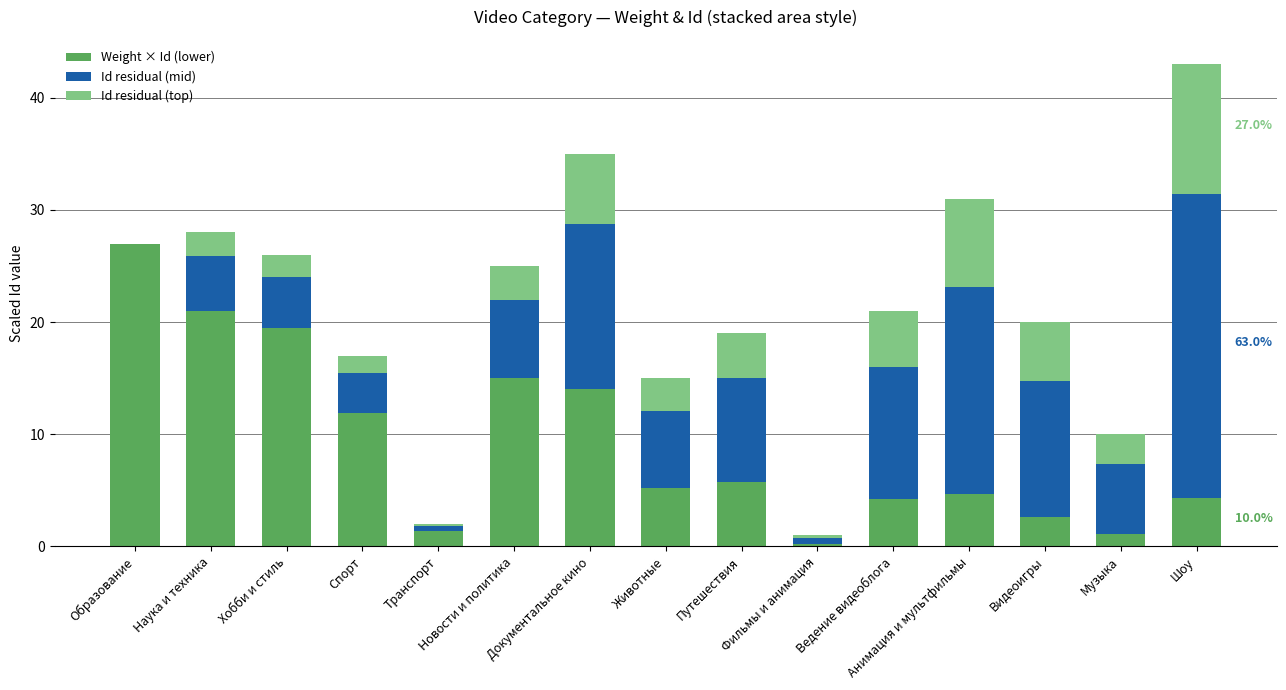

What is the highest value of the Weight × Id (lower) series?

27.0